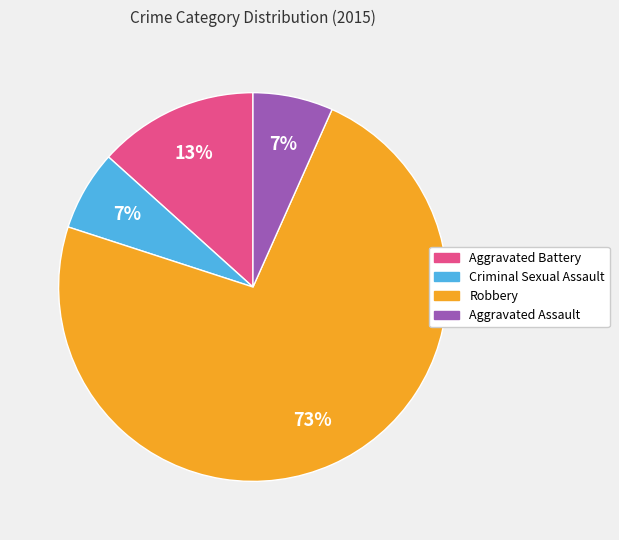

What is the majority slice?

Robbery